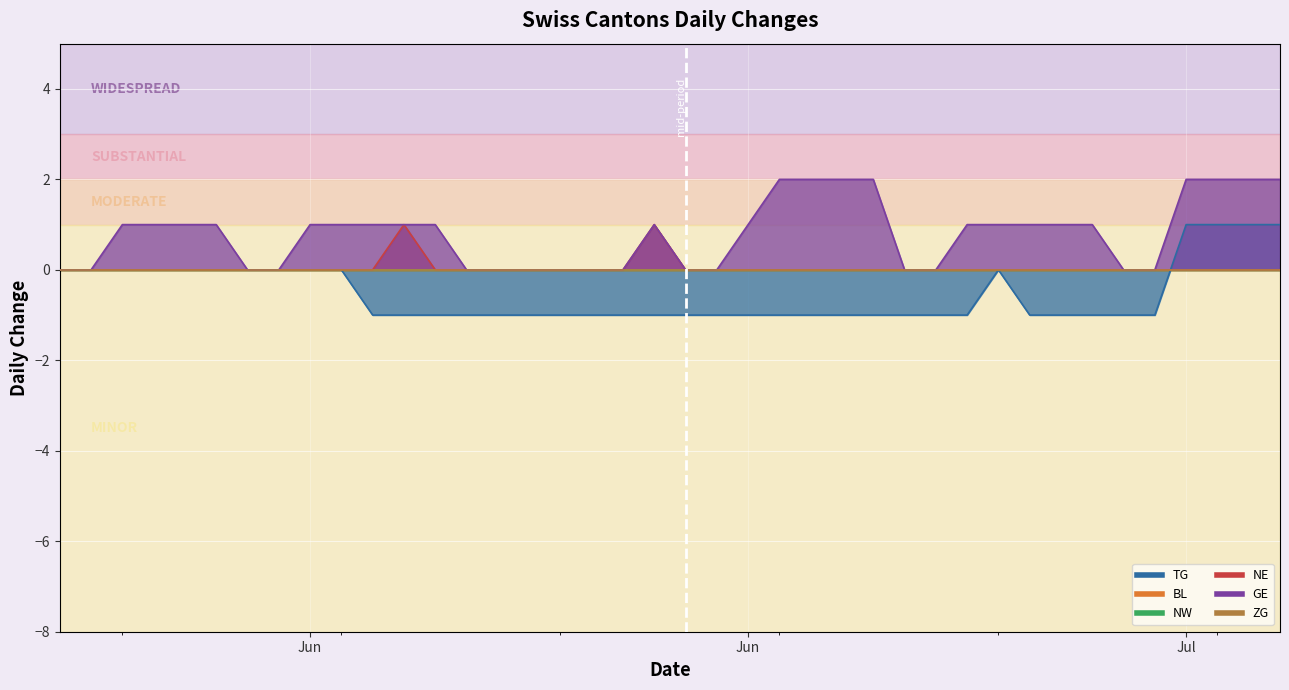

Which series has the largest total across all categories?

GE